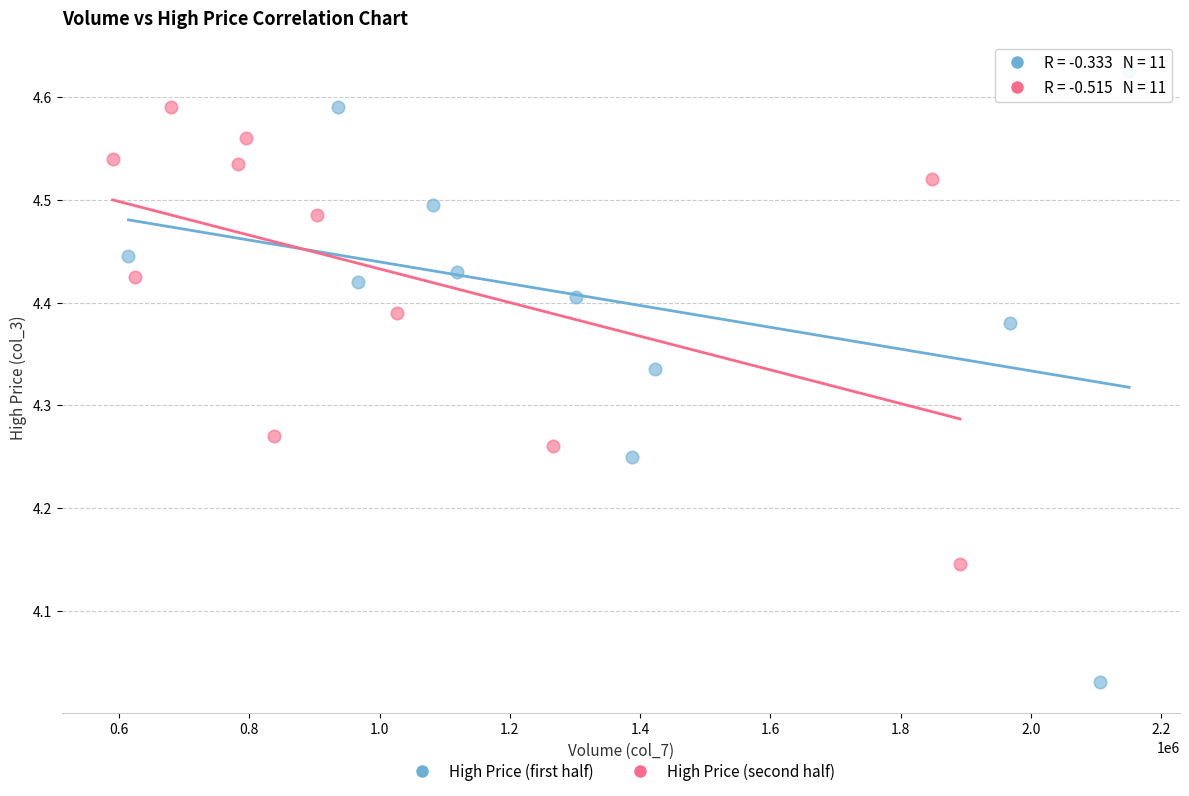

Which series reaches the maximum Y coordinate?

High Price (first half)